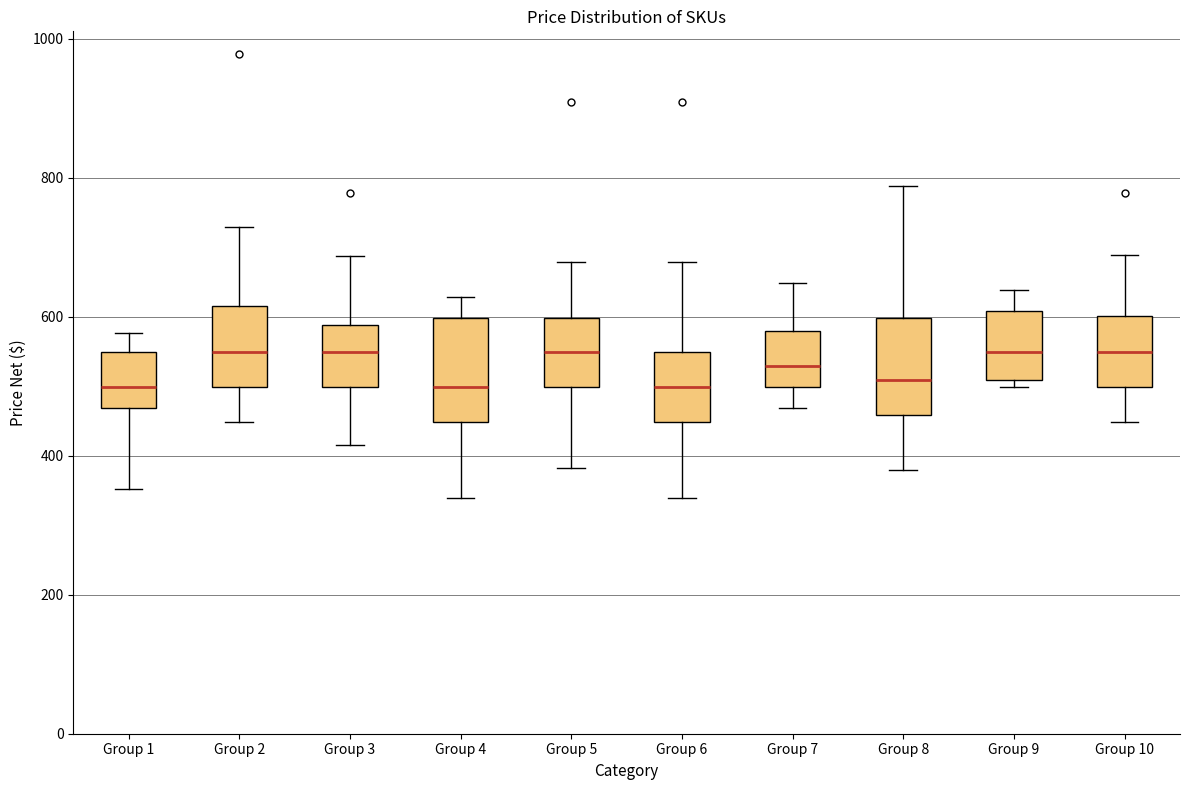

Reading left to right, read every box against the y-axis: the position of its median line, the range the box covers, and the ends of its whiskers. The values are not printed on the chart, so give them approximately, as read against the axis.

Group 1: median 500, box 460 to 540, whiskers 360 to 580
Group 2: median 540, box 500 to 620, whiskers 440 to 720
Group 3: median 540, box 500 to 580, whiskers 420 to 680
Group 4: median 500, box 440 to 600, whiskers 340 to 620
Group 5: median 540, box 500 to 600, whiskers 380 to 680
Group 6: median 500, box 440 to 540, whiskers 340 to 680
Group 7: median 520, box 500 to 580, whiskers 460 to 640
Group 8: median 500, box 460 to 600, whiskers 380 to 780
Group 9: median 540, box 500 to 600, whiskers 500 (just below the box's lower edge) to 640
Group 10: median 540, box 500 to 600, whiskers 440 to 680